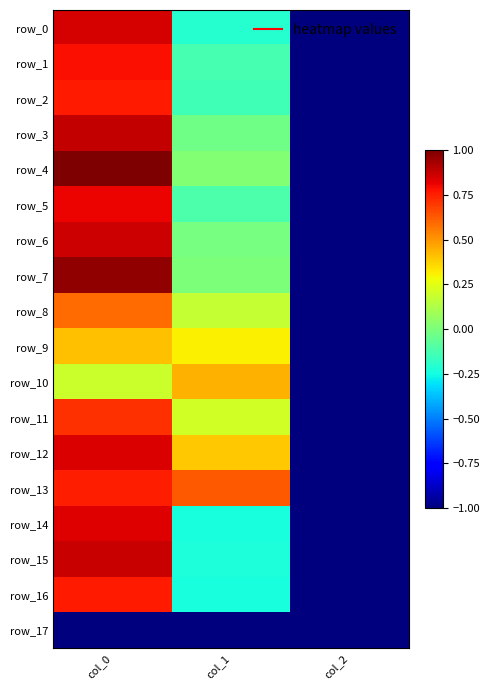

Between col_1 and col_2, which series saw the biggest shift?

row_13